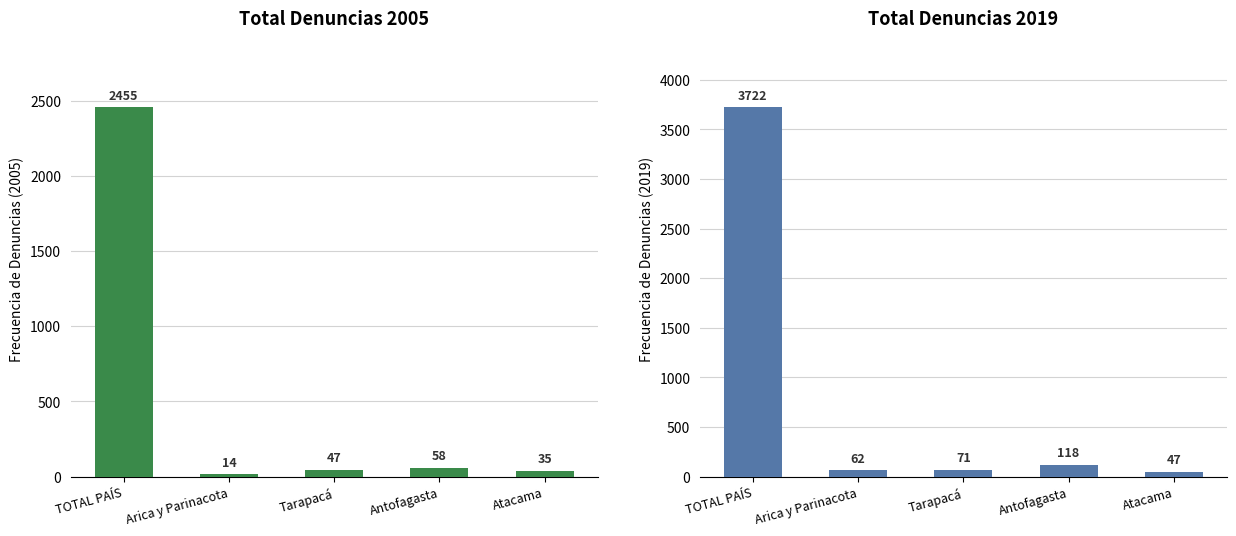

What is the minimum value shown in the chart?

14